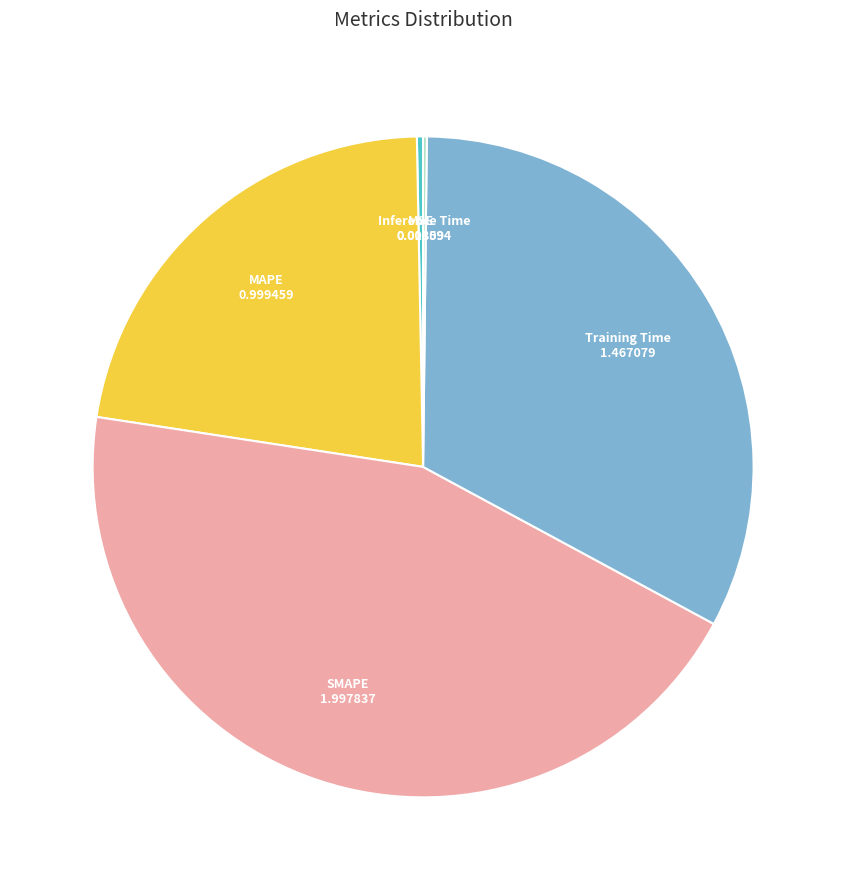

Between Training Time and MAPE, which is larger?

Training Time